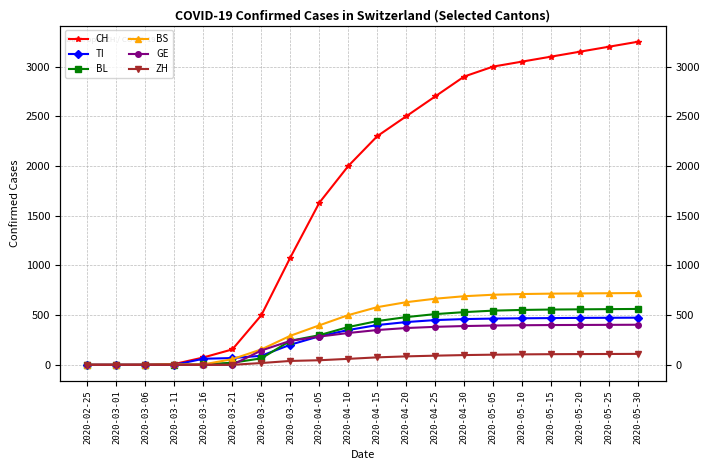

Reading left to right, transcribe all the data shown in this chart.

CH: 0	0	1	8	74	155	499	1079	1630	2000	2300	2500	2700	2900	3000	3050	3100	3150	3200	3250
TI: 0	0	0	0	61	68	91	202	287	350	400	430	450	460	465	468	470	472	473	474
BL: 0	0	0	2	5	21	65	242	298	380	440	480	510	530	545	552	556	558	560	562
BS: 0	0	0	4	4	57	155	292	397	500	580	630	665	690	705	712	716	718	720	722
GE: 0	0	0	0	0	0	144	241	284	320	350	370	382	390	395	398	400	401	402	403
ZH: 0	0	0	0	0	0	18	39	46	60	75	85	92	98	102	105	107	108	109	110